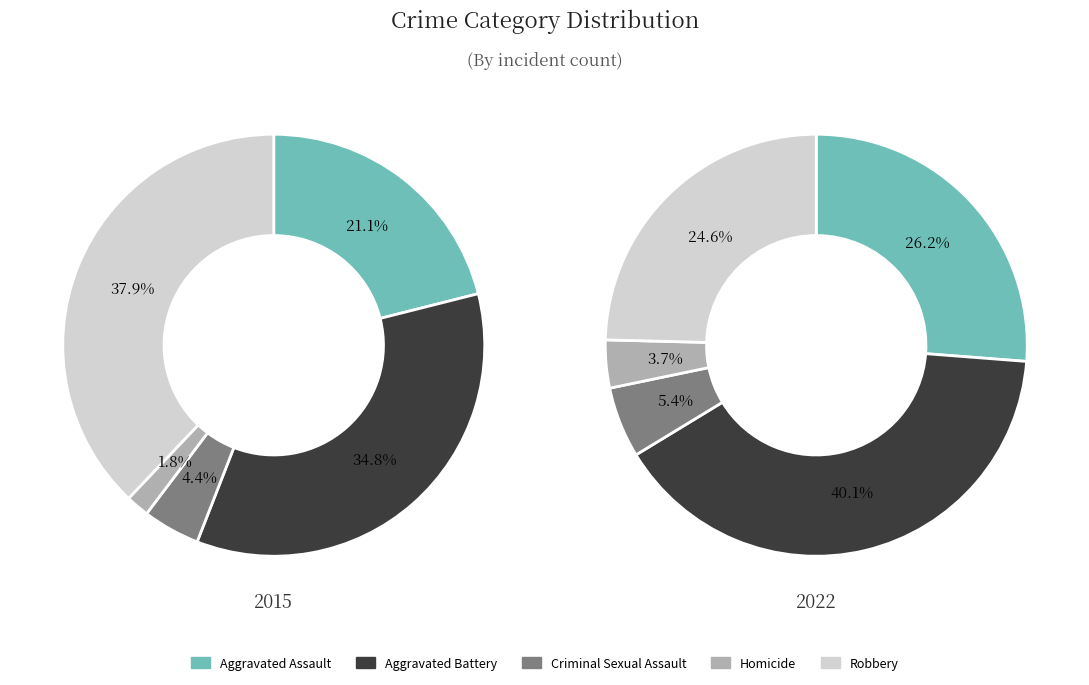

Count the number of slices in the pie.

5